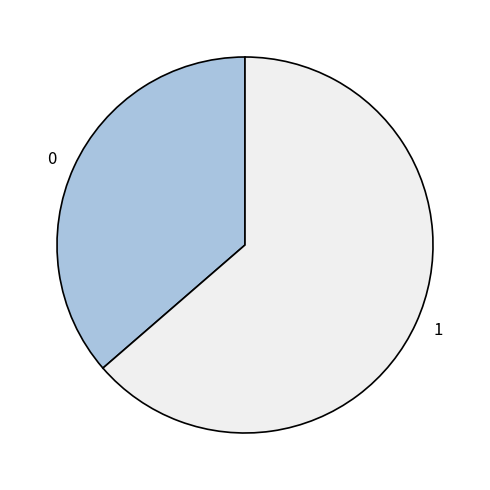

Does any single category account for the majority?

Yes